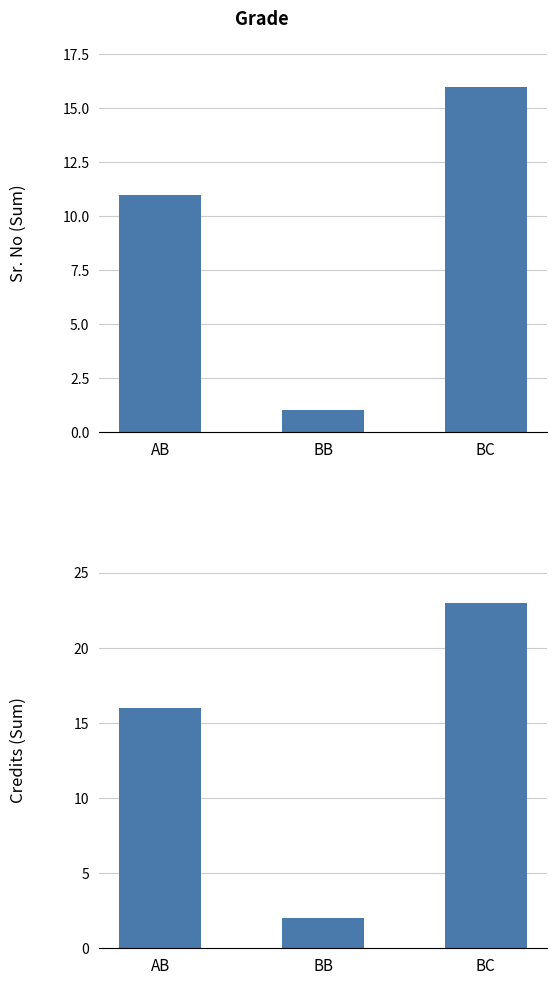

At which label does Sr. No reach its minimum?

BB